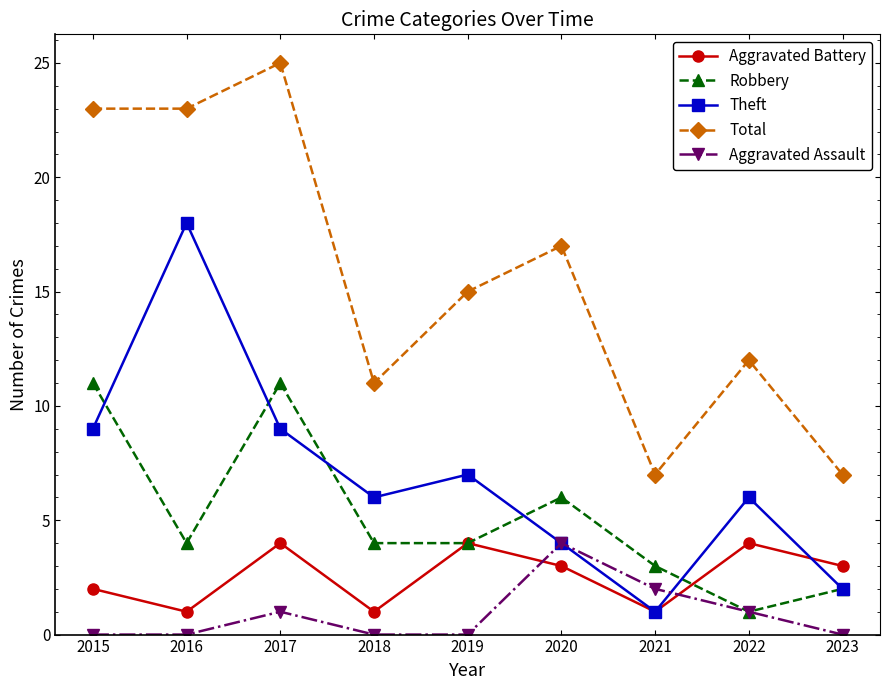

What is the sum of all Aggravated Assault values?

8